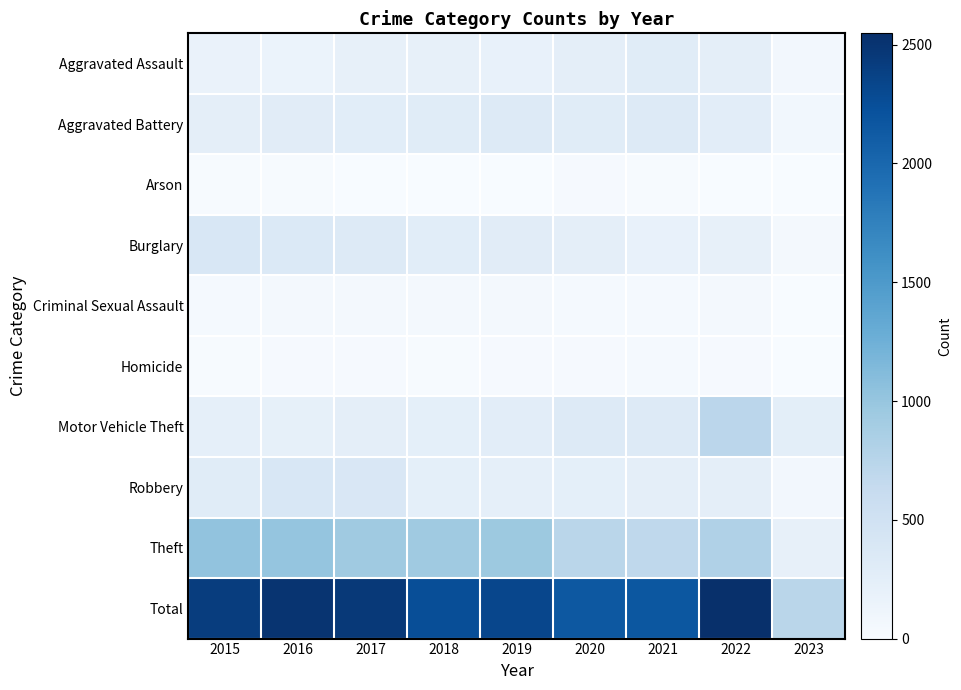

How many series are shown in this chart?

10